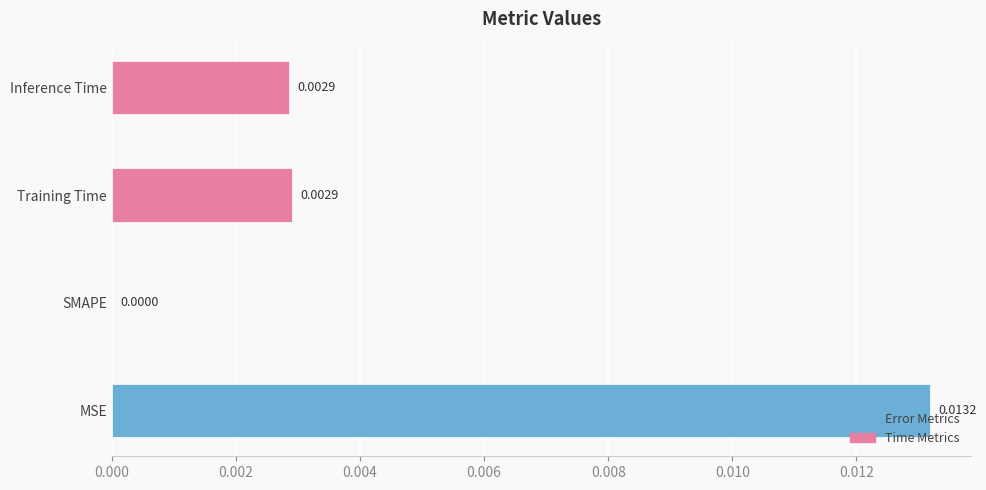

How many positive values are there?

3